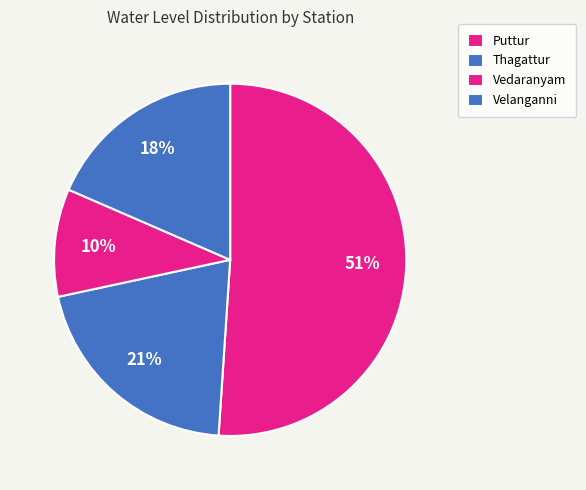

How many slices are in this pie chart?

4